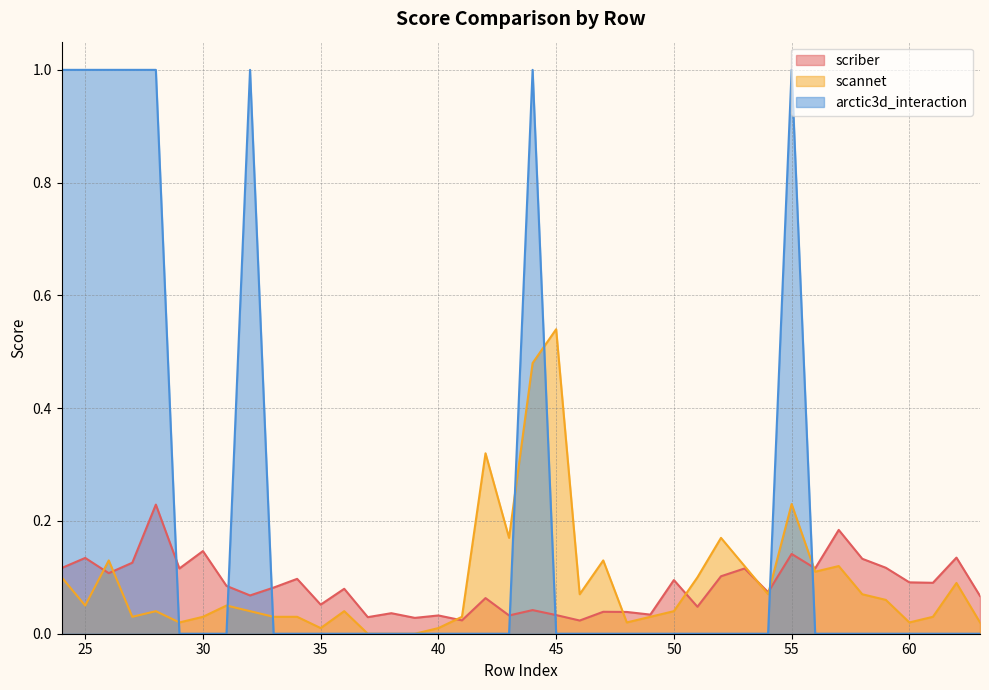

What is the sum of the scannet values at 25 and 44?

0.5